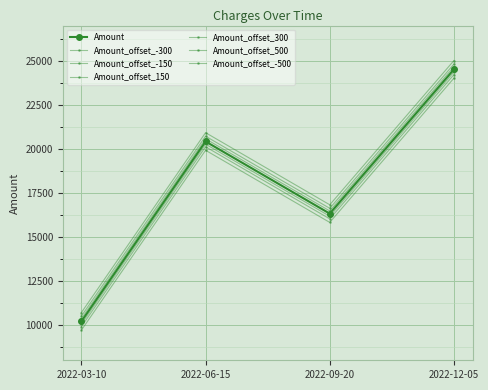

How many data points does each series have?

4